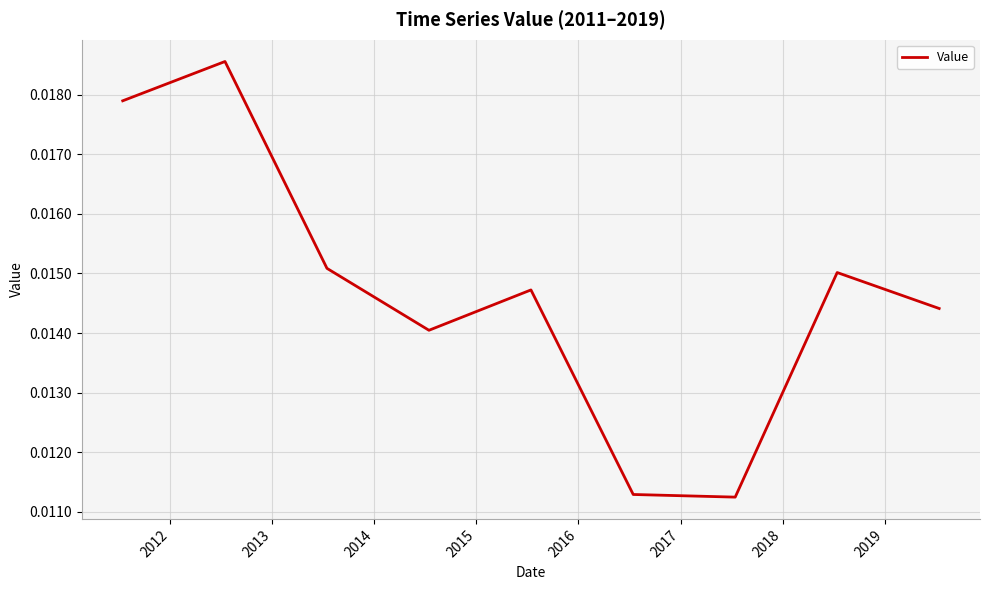

What is the sum of all values?

0.1